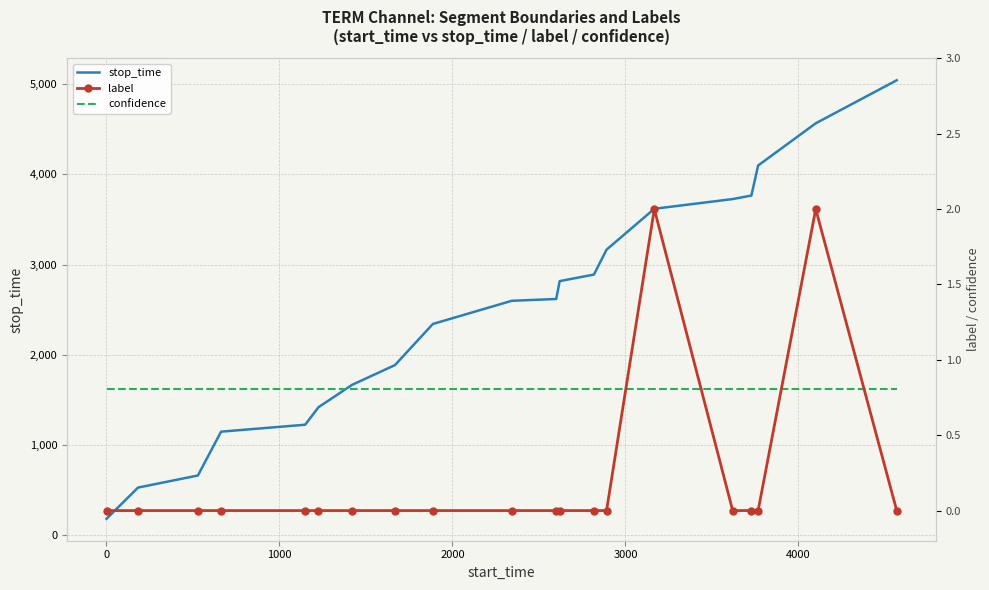

What is the maximum value shown in the chart?

5044.0